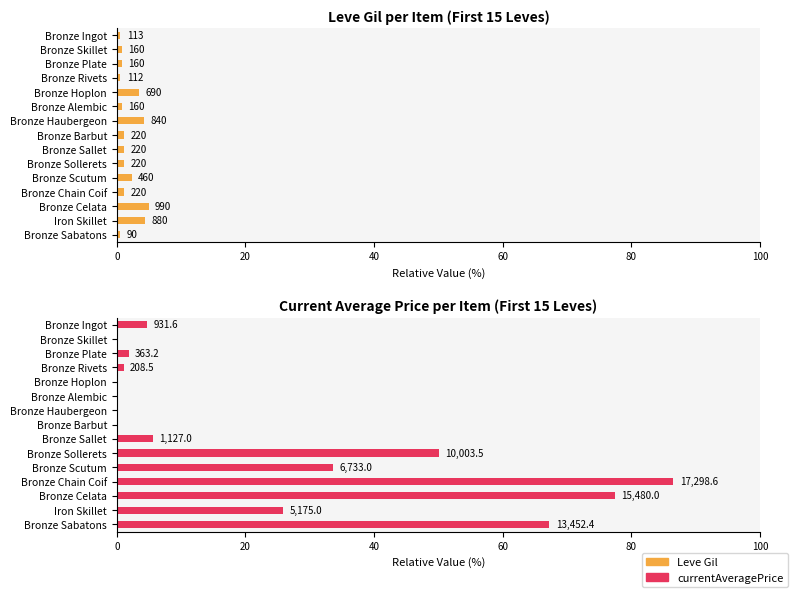

How many categories are shown in the chart?

15